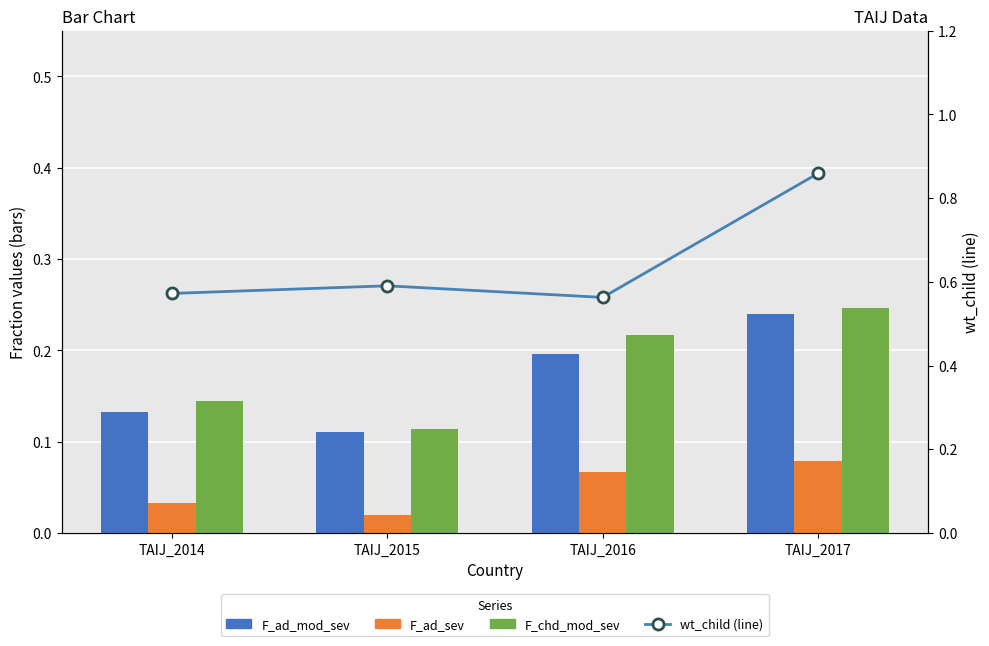

Which label corresponds to the smallest value in the chart?

TAIJ_2015